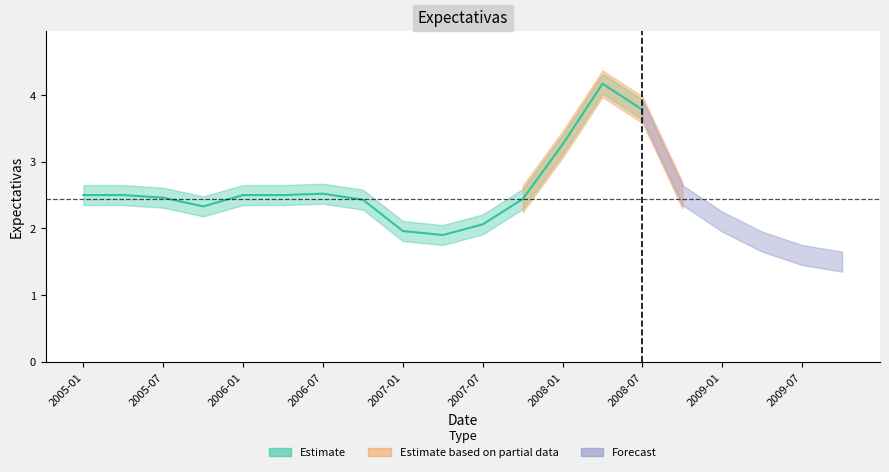

What is the label of the 13th point from the right?

2006-10